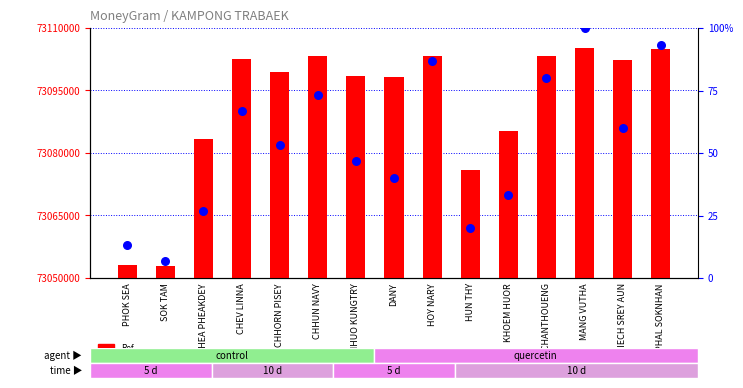

Which series has the widest spread of Y values?

Ref